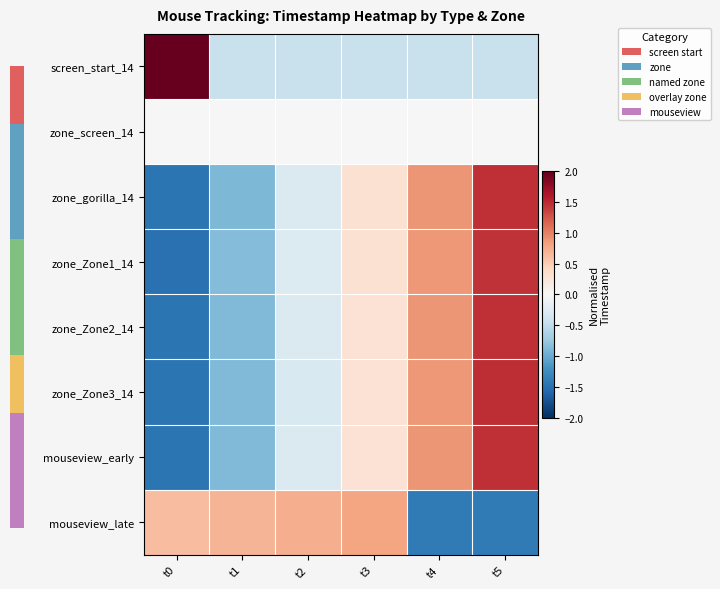

At t0, list the series in order from largest to smallest.

screen_start_14, mouseview_late, zone_screen_14, zone_Zone3_14, zone_gorilla_14, zone_Zone2_14, mouseview_early, zone_Zone1_14